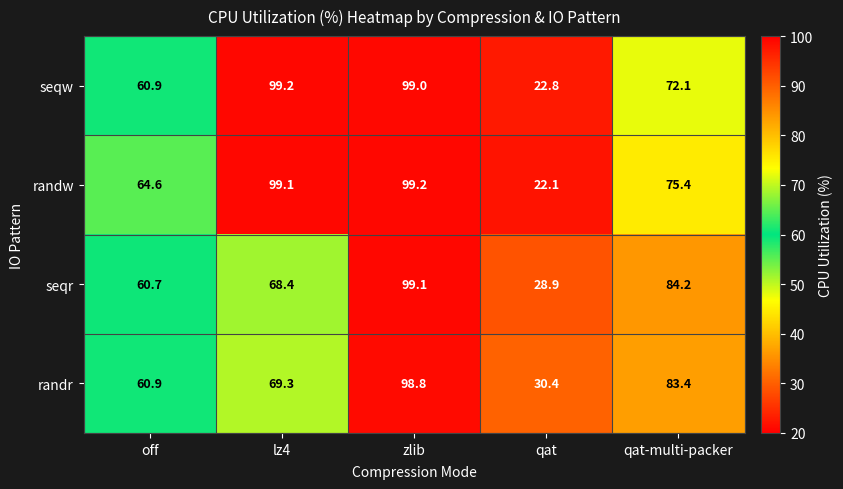

Which series has the largest total across all categories?

randw